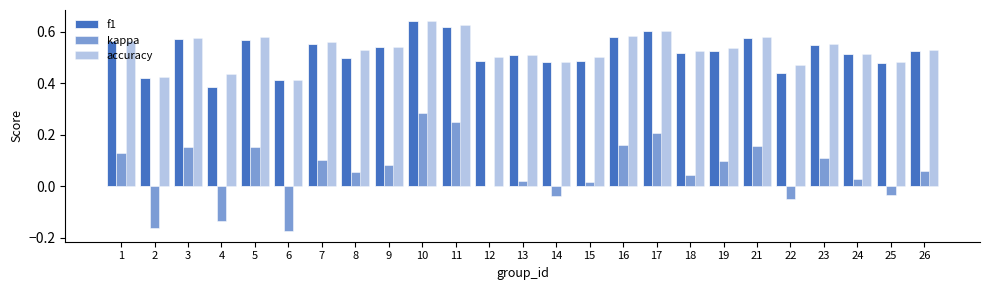

How many series are shown in this chart?

3